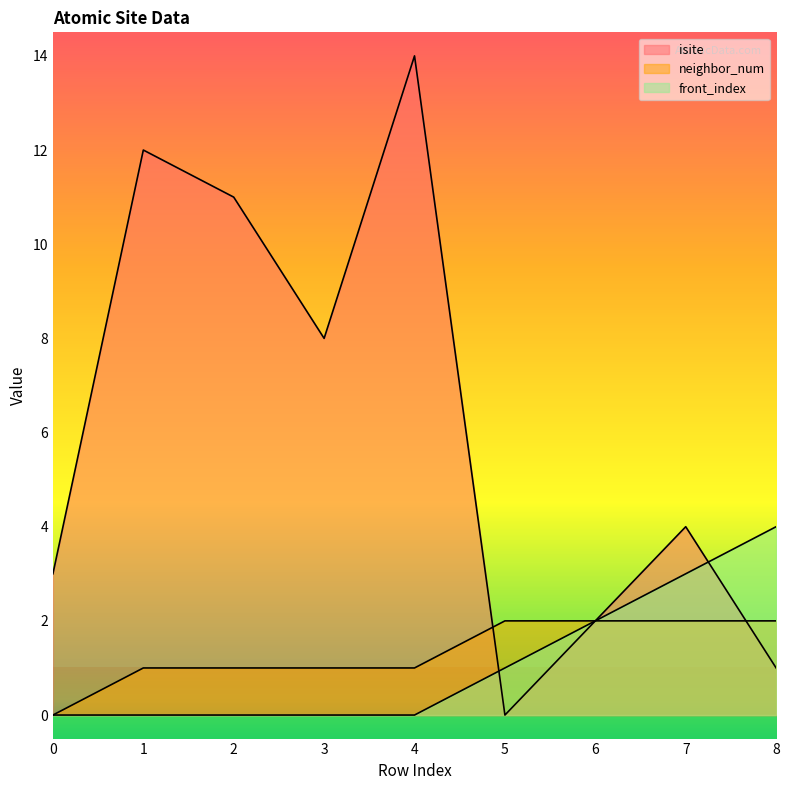

True or false: front_index and neighbor_num intersect in this chart.

False